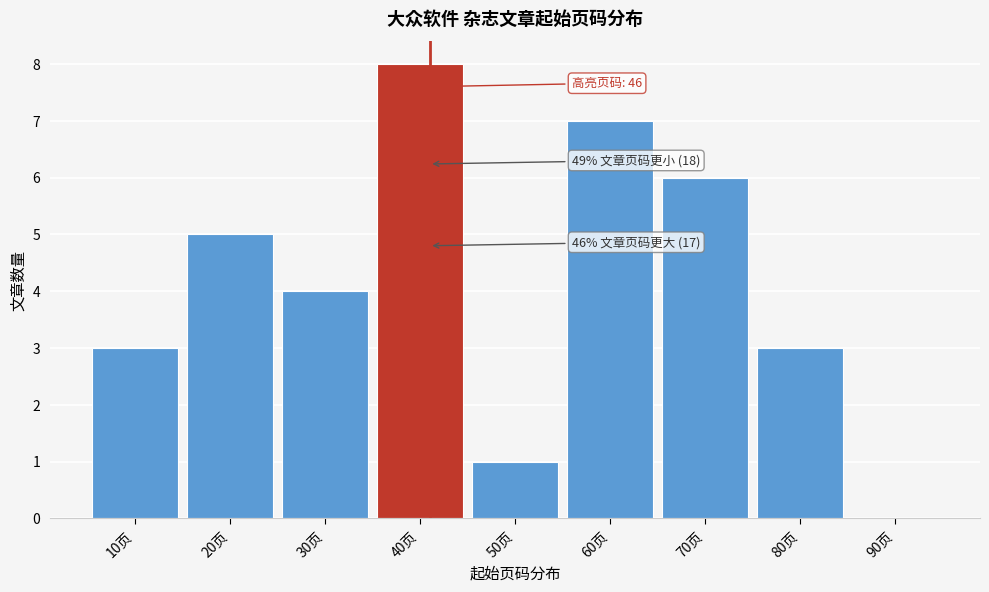

Reading right to left, extract all data points from this chart.

90页=0	80页=3	70页=6	60页=7	50页=1	40页=8	30页=4	20页=5	10页=3